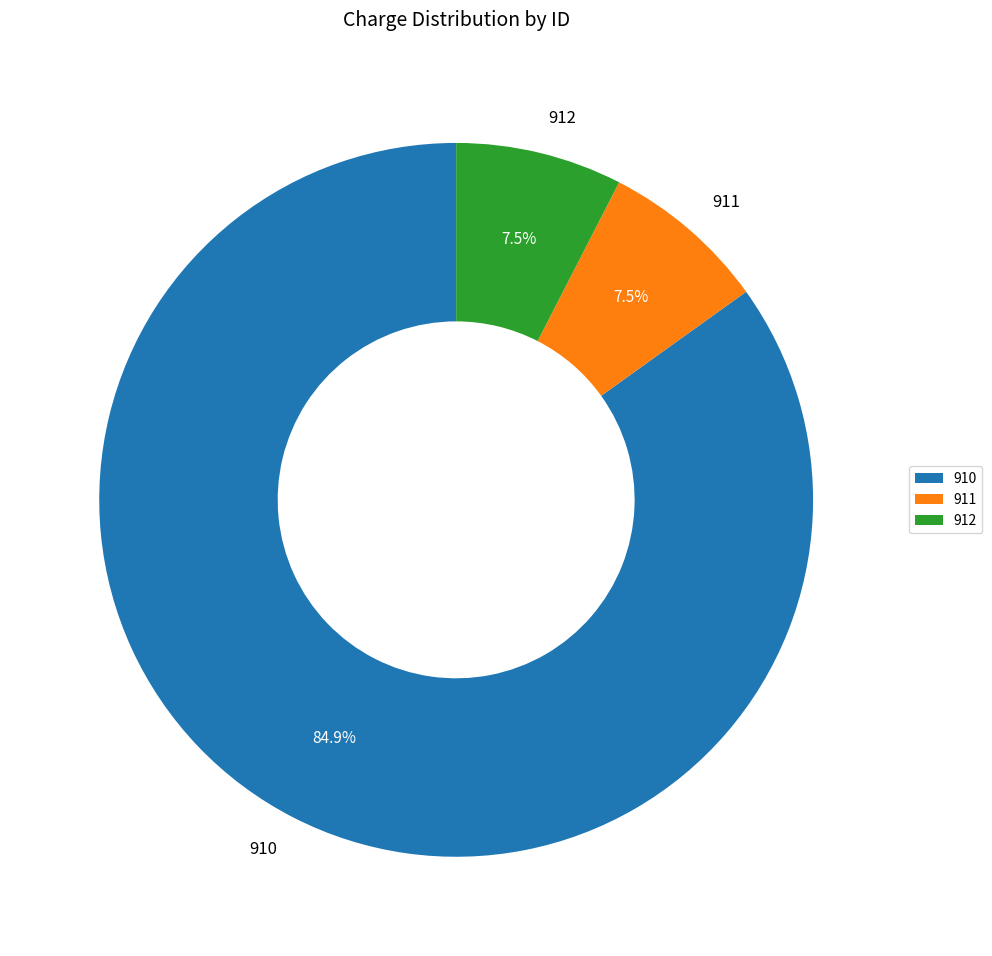

What is the largest slice in the pie chart?

910